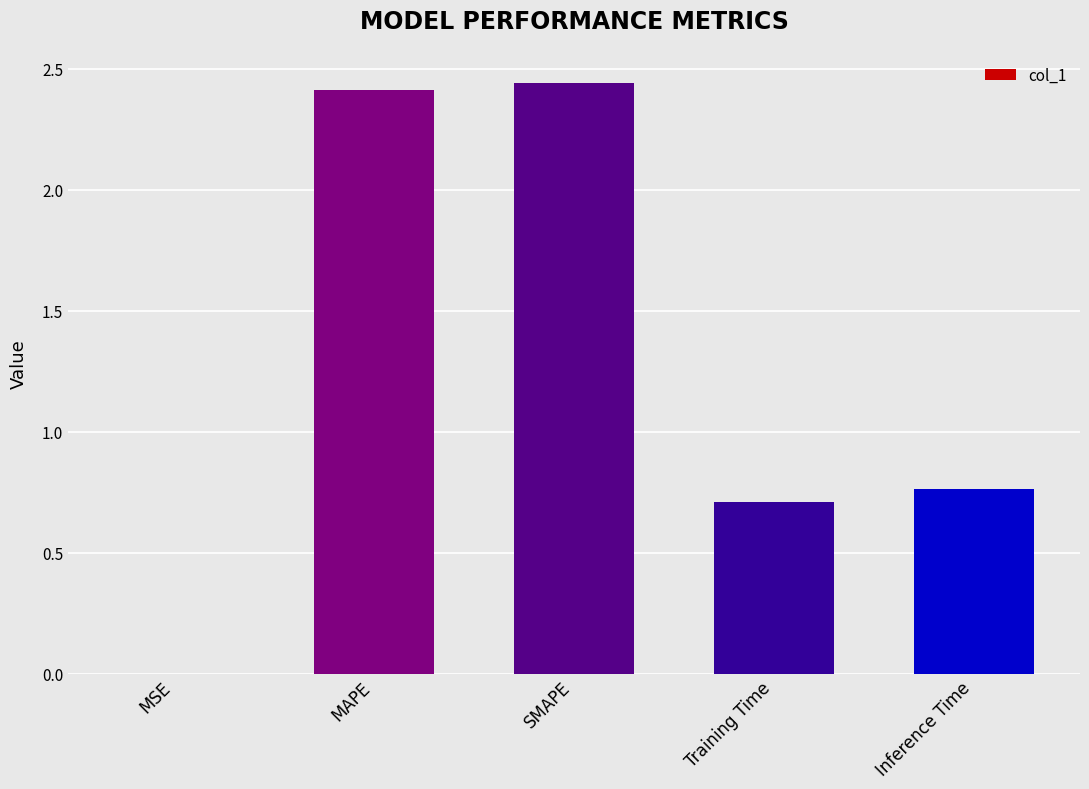

What is the sum of the values at Training Time and MAPE?

3.1